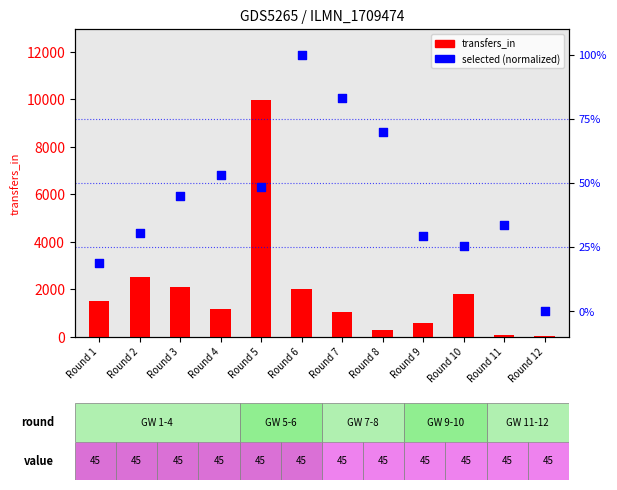

At how many categories does at least one series exceed 6408?

1